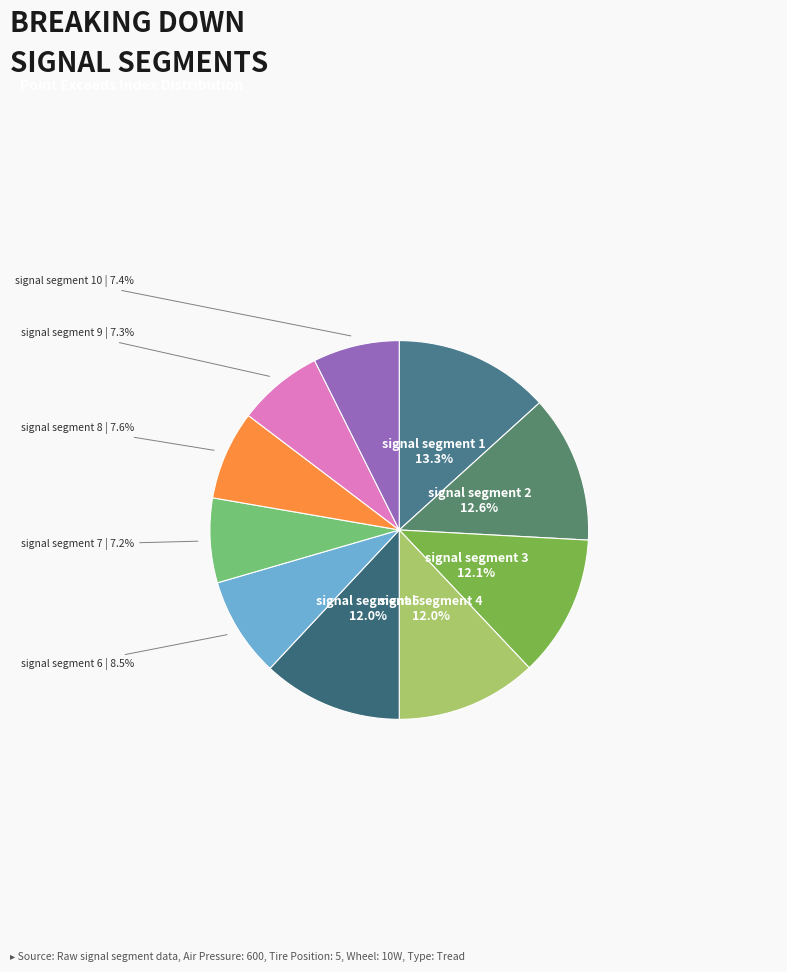

Count the number of slices in the pie.

10